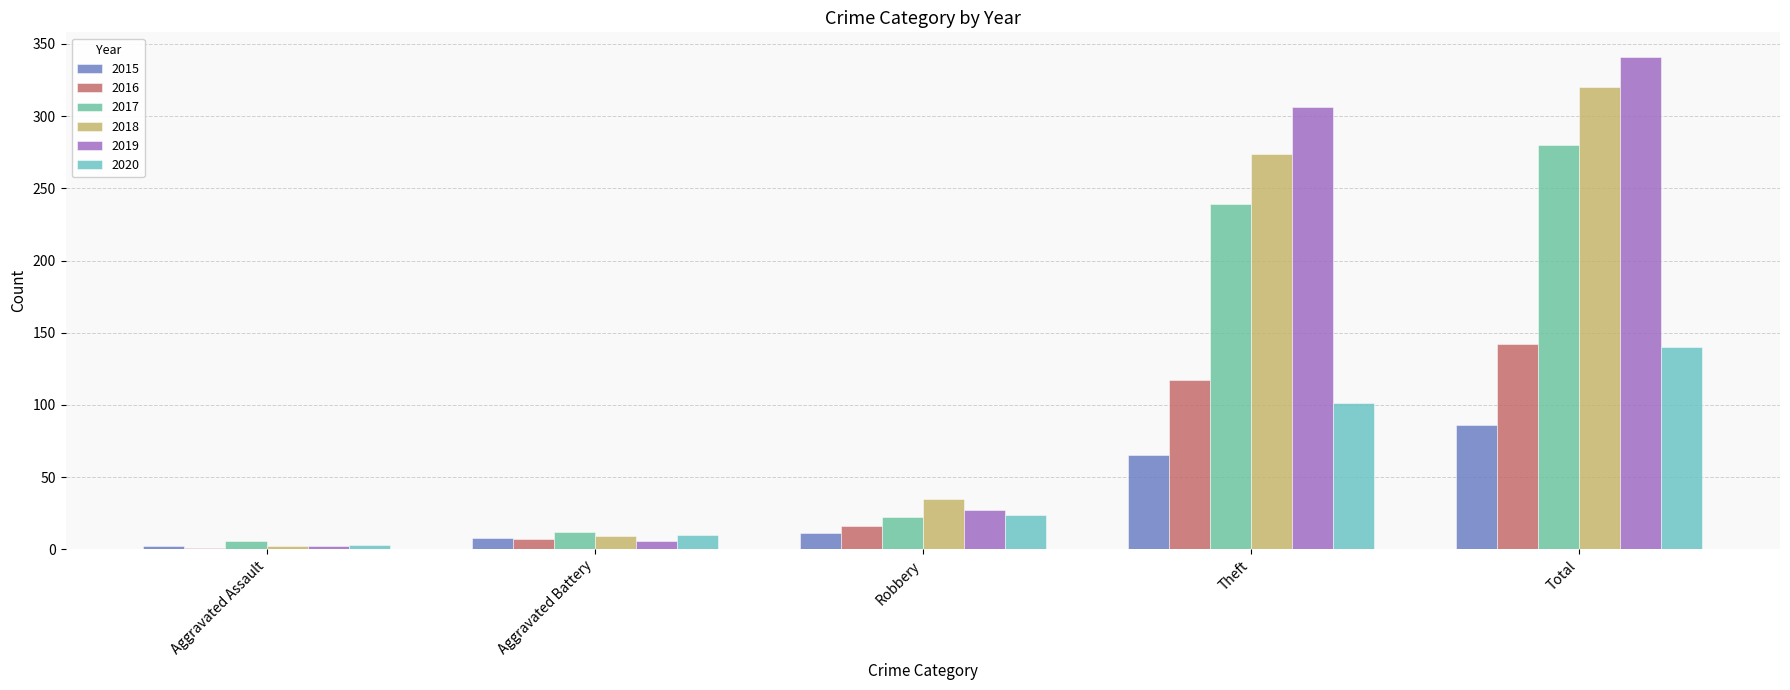

What are all the series names shown in the legend?

2015, 2016, 2017, 2018, 2019, 2020